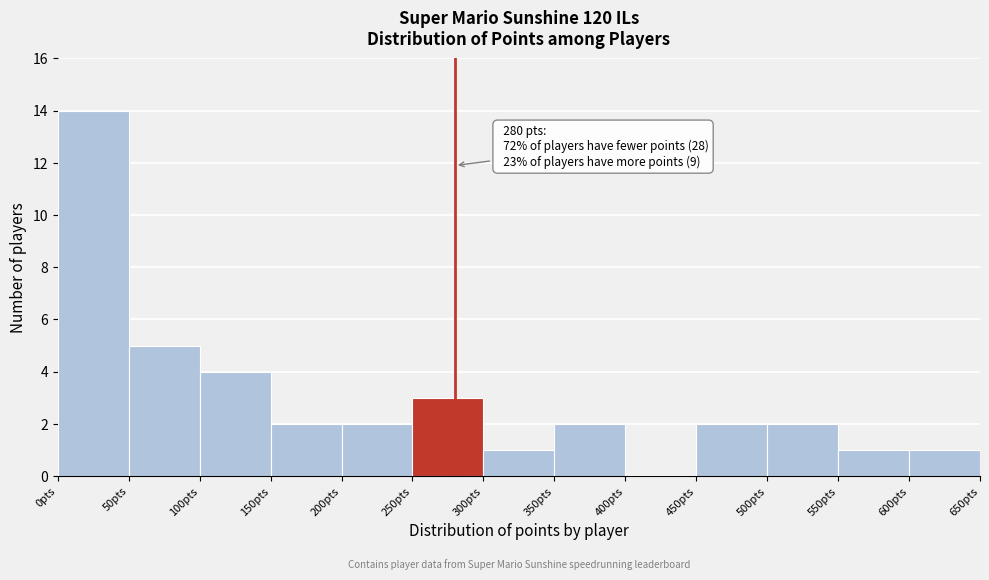

Which range on the x-axis has the tallest bar?

0 to 50